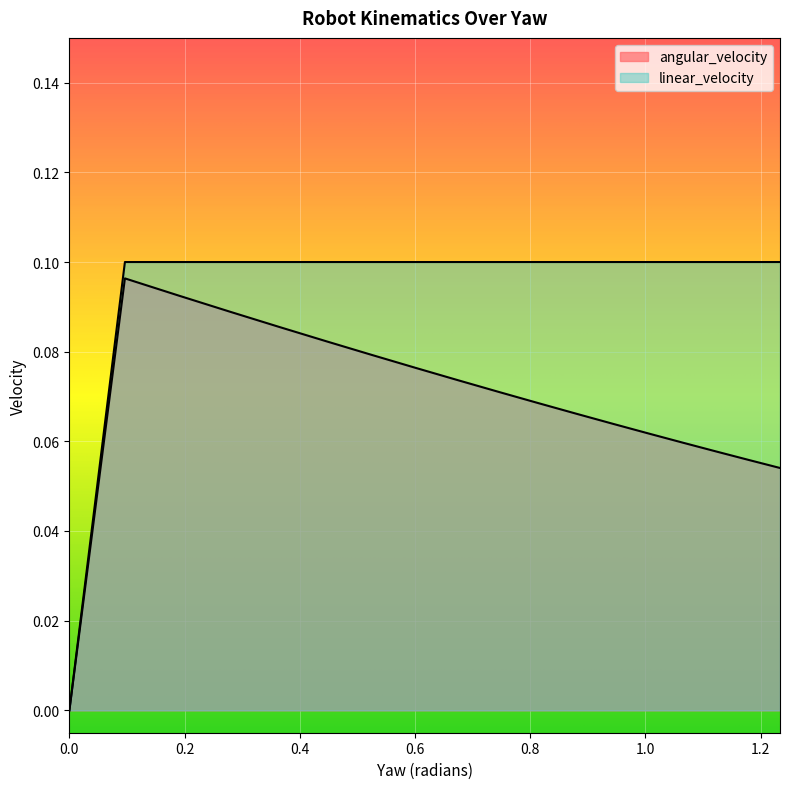

The angular_velocity series shows -0.1 at 0.0. True or false?

False